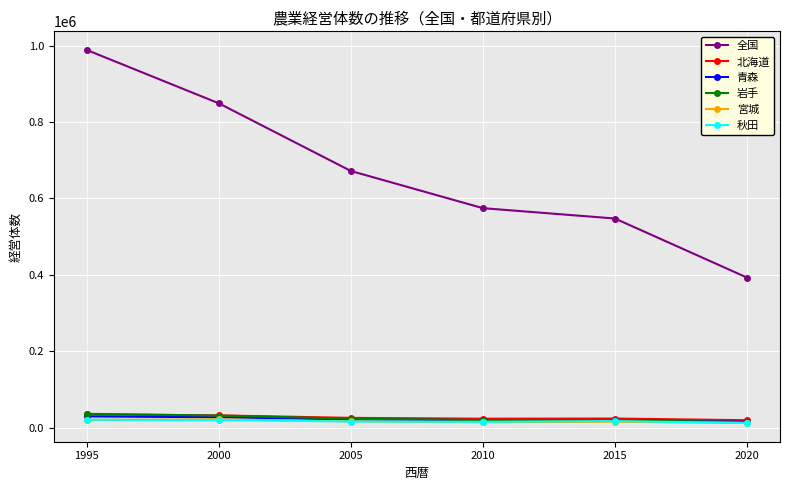

True or false: 岩手 and 全国 cross at least once.

False